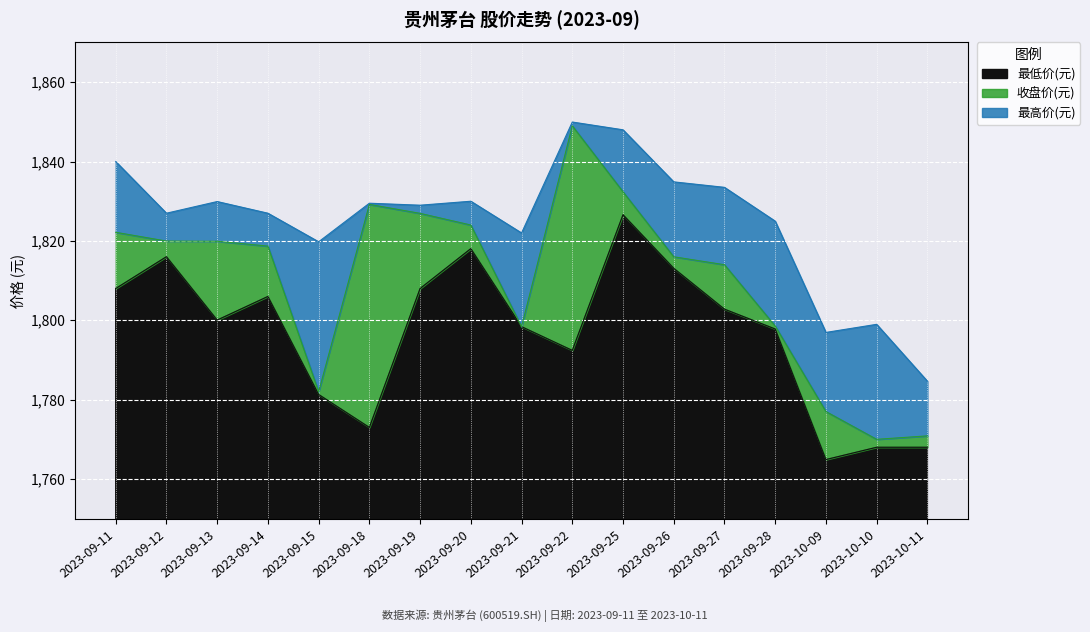

The 收盘价(元) series shows 622.3 at 2023-09-19. True or false?

False